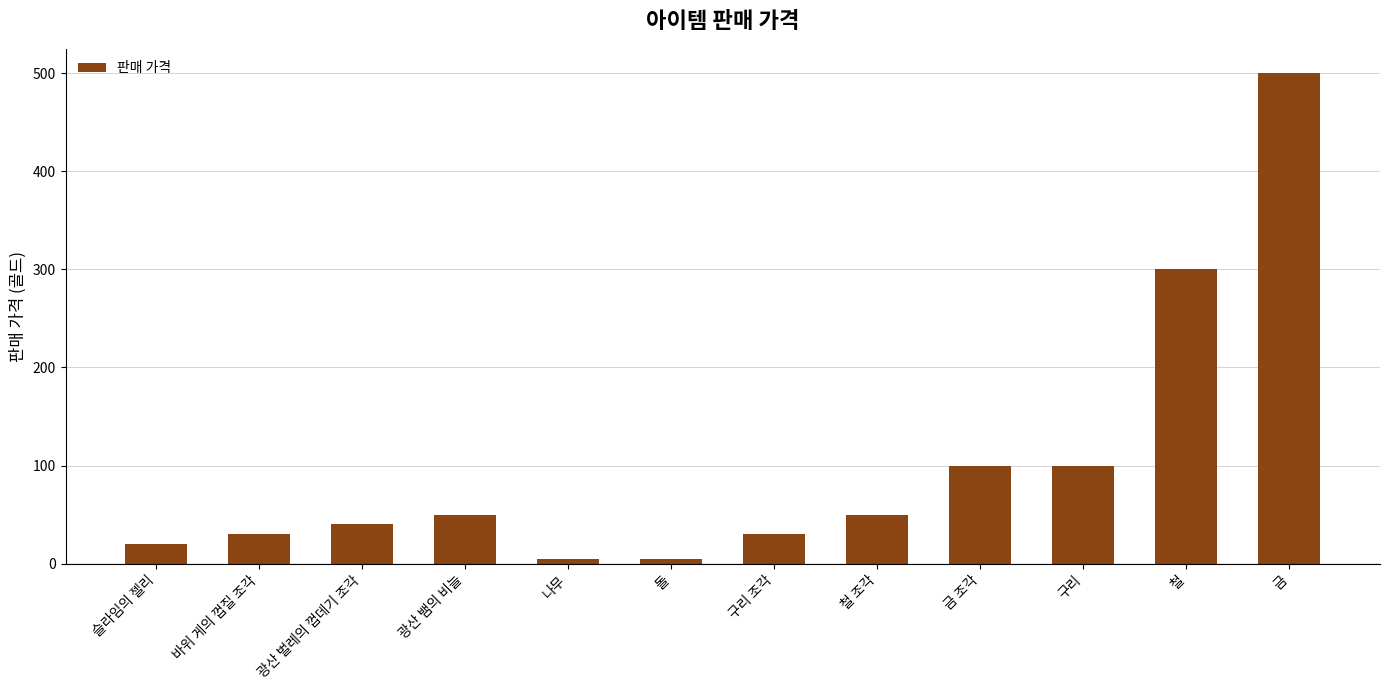

How many data points does each series have?

12